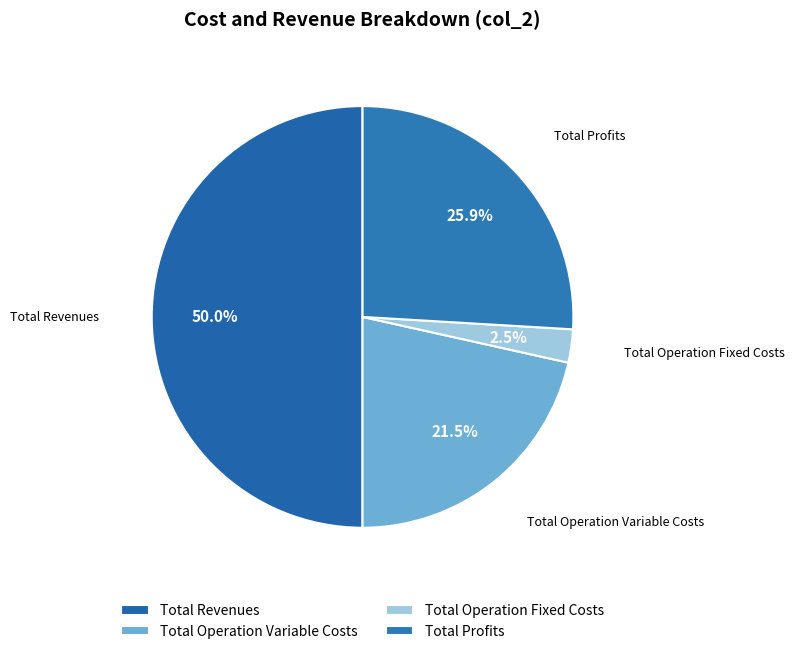

Combined, do Total Operation Variable Costs and Total Operation Fixed Costs account for over 50%?

No